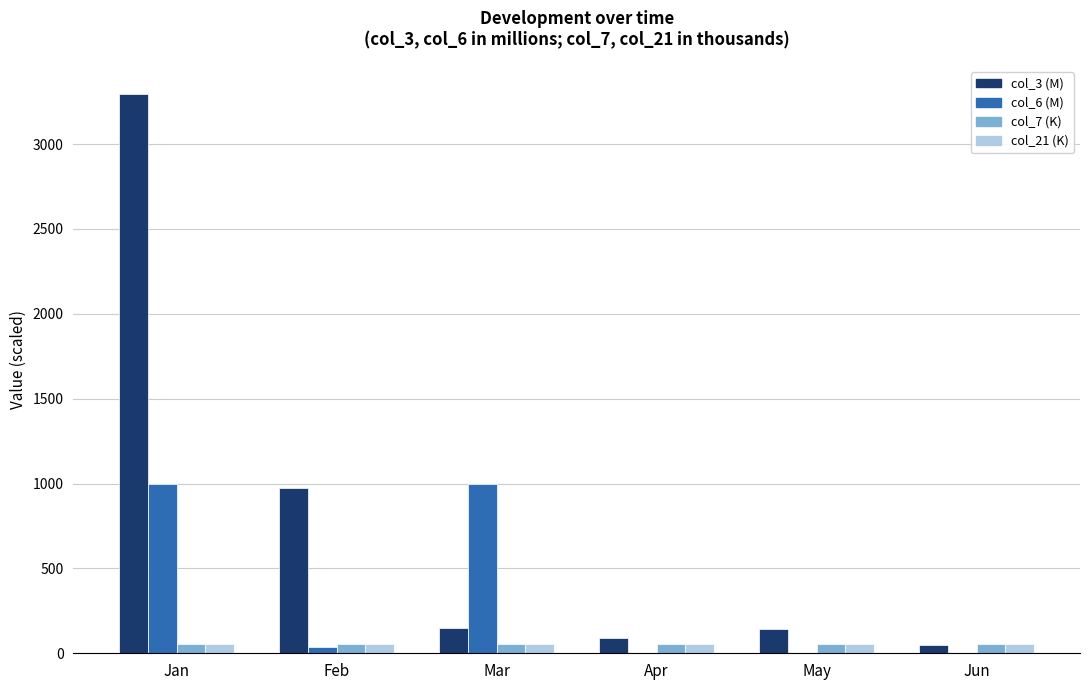

At which category is the sum across all series the highest?

Jan